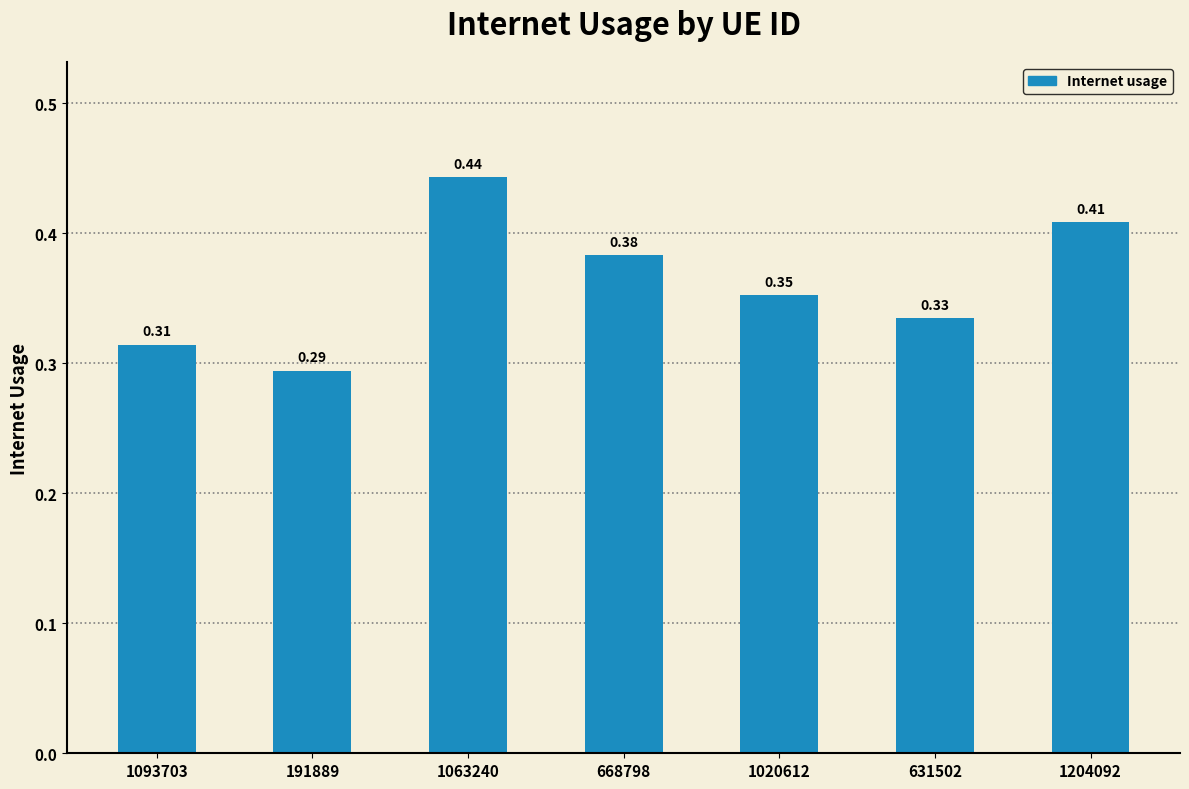

Rank the categories by value from highest to lowest.

1063240, 1204092, 668798, 1020612, 631502, 1093703, 191889